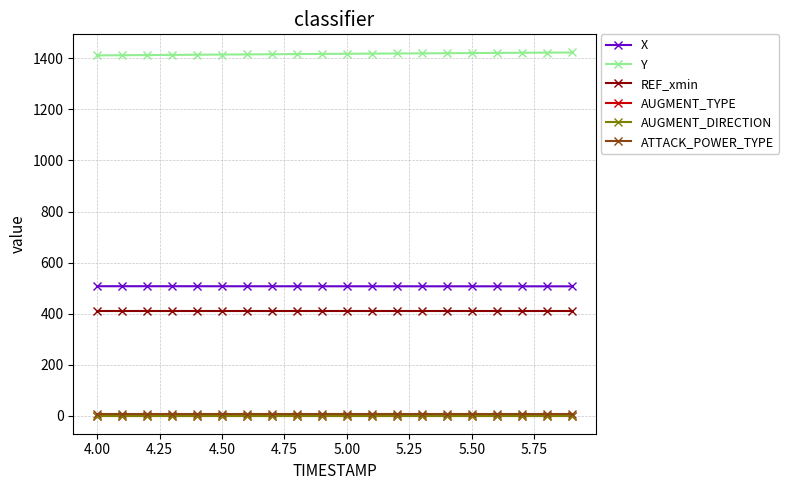

Which series has the largest total across all categories?

Y